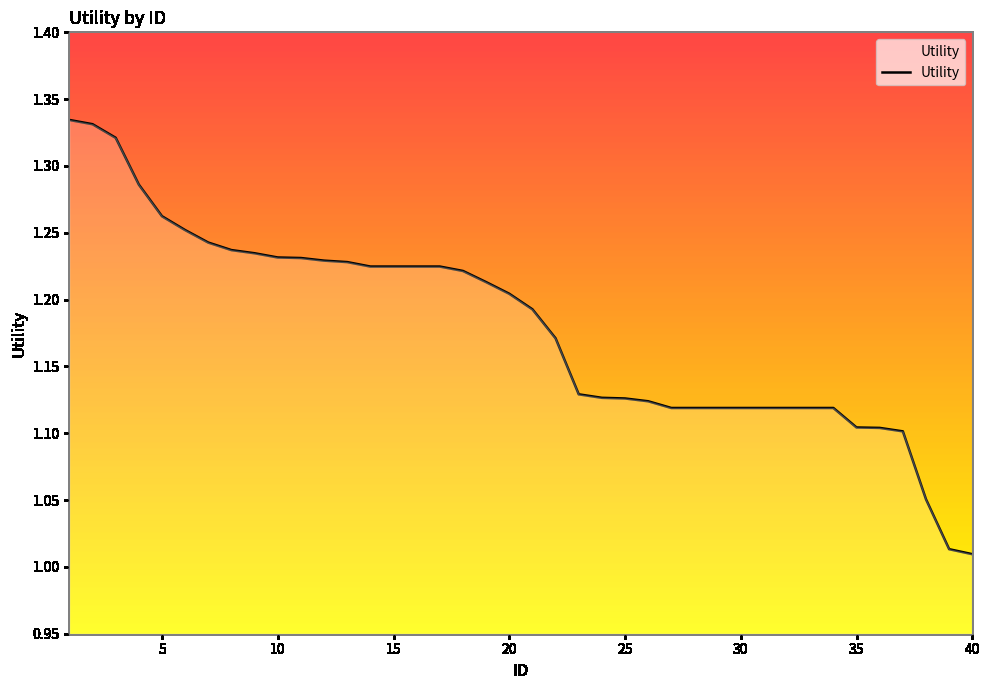

What is the difference between the maximum and minimum values?

0.3